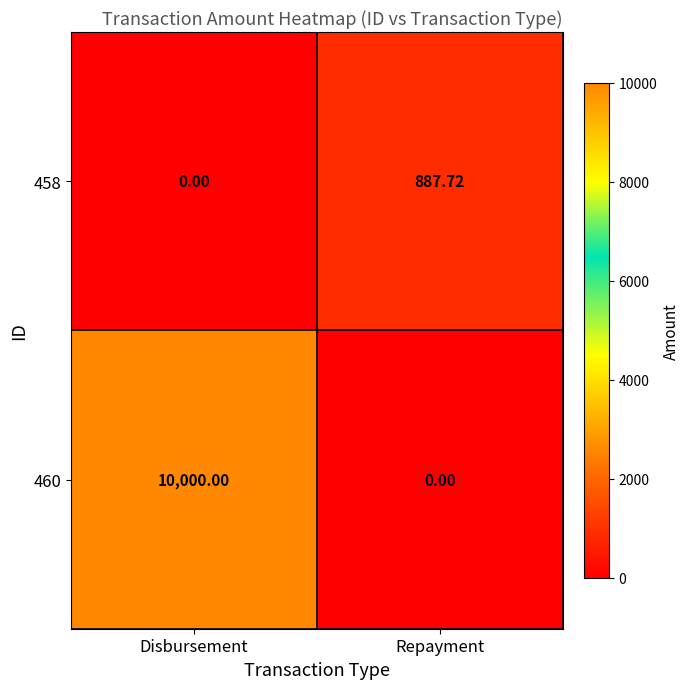

List the labels in order of 460 value, smallest first.

Repayment, Disbursement